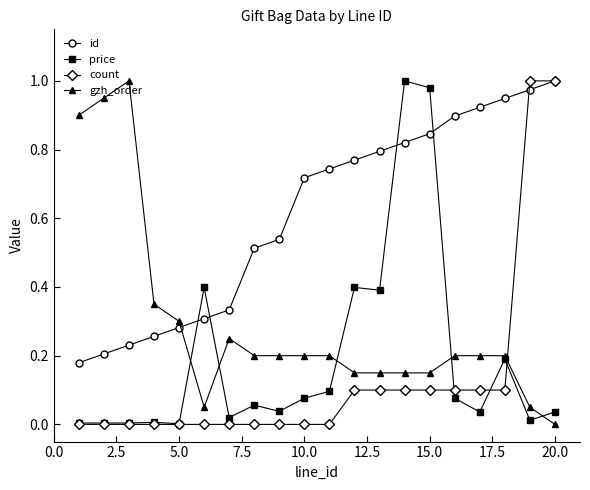

Which series has the largest total across all categories?

id